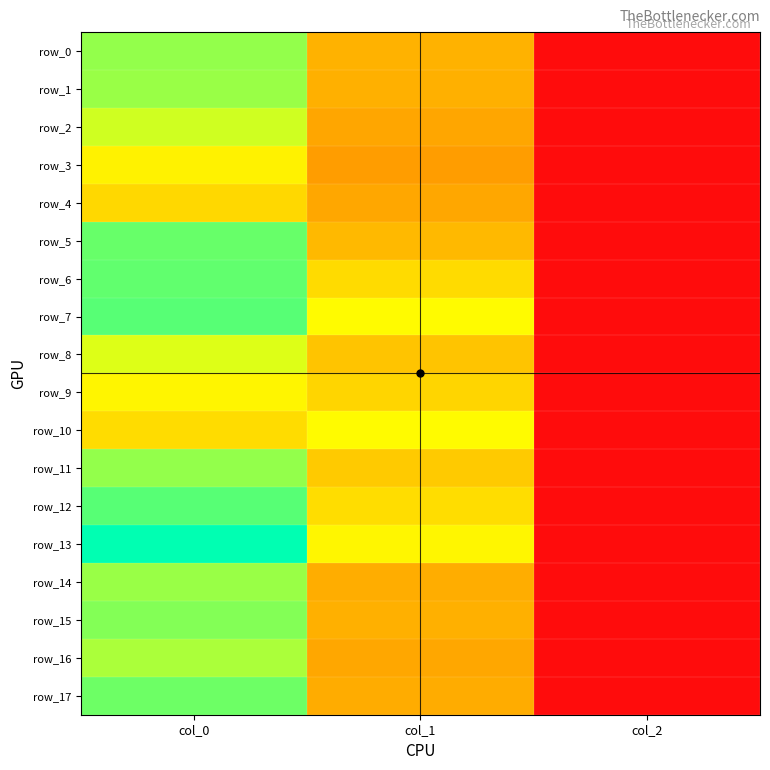

Which has a higher value, col_1 or col_2?

col_1